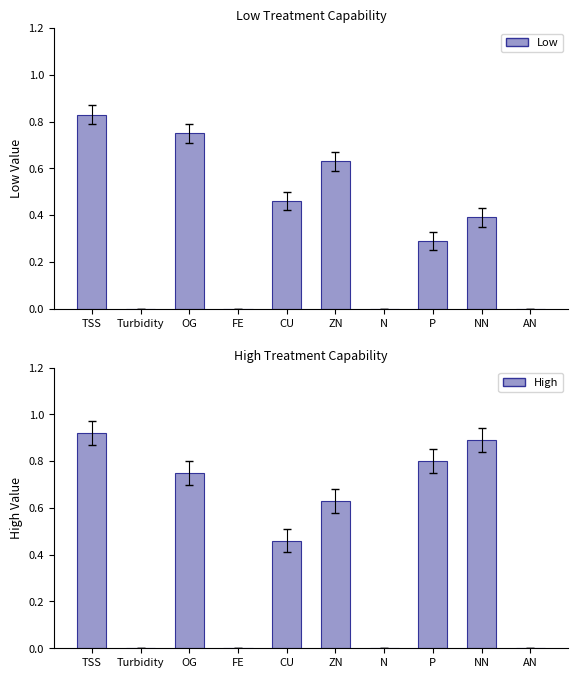

Which series has the widest spread of values?

High